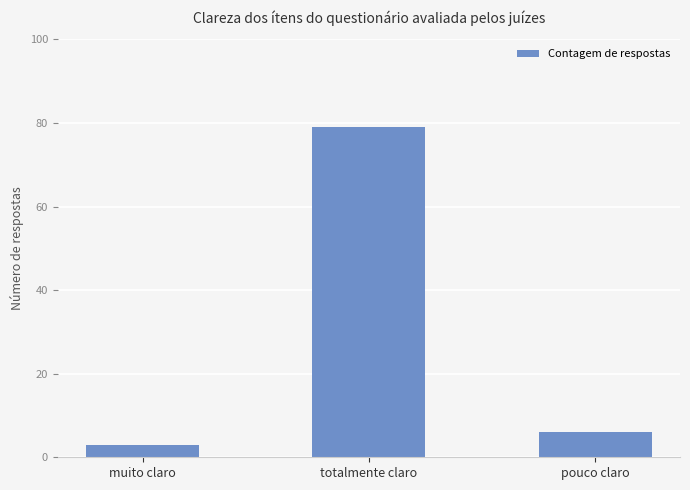

Between muito claro and pouco claro, which is larger?

pouco claro